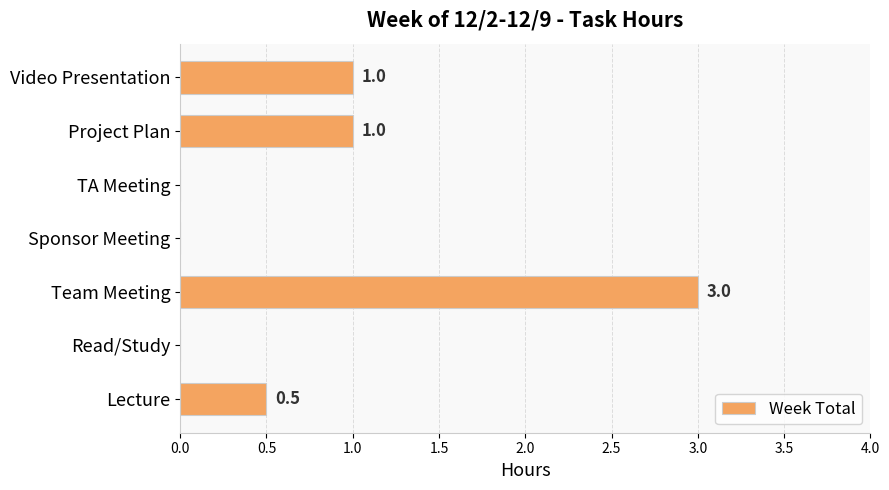

What is the sum of all values?

5.5